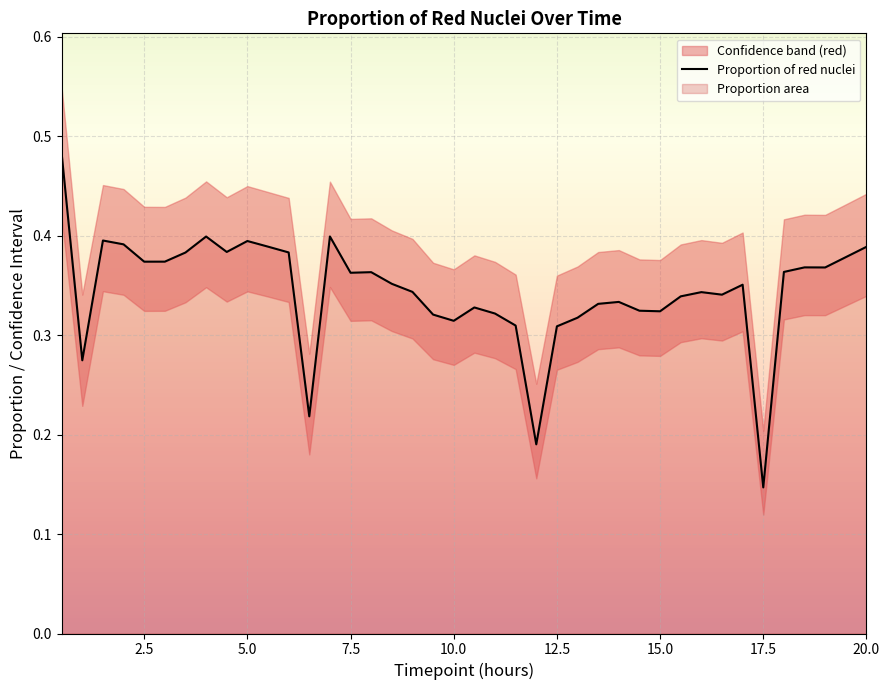

What is the value of the 10th point from the left?

0.4